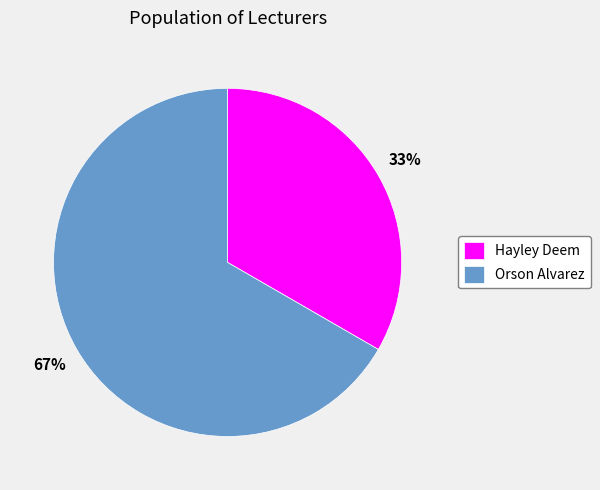

The Orson Alvarez slice represents 67% of the pie. True or false?

True